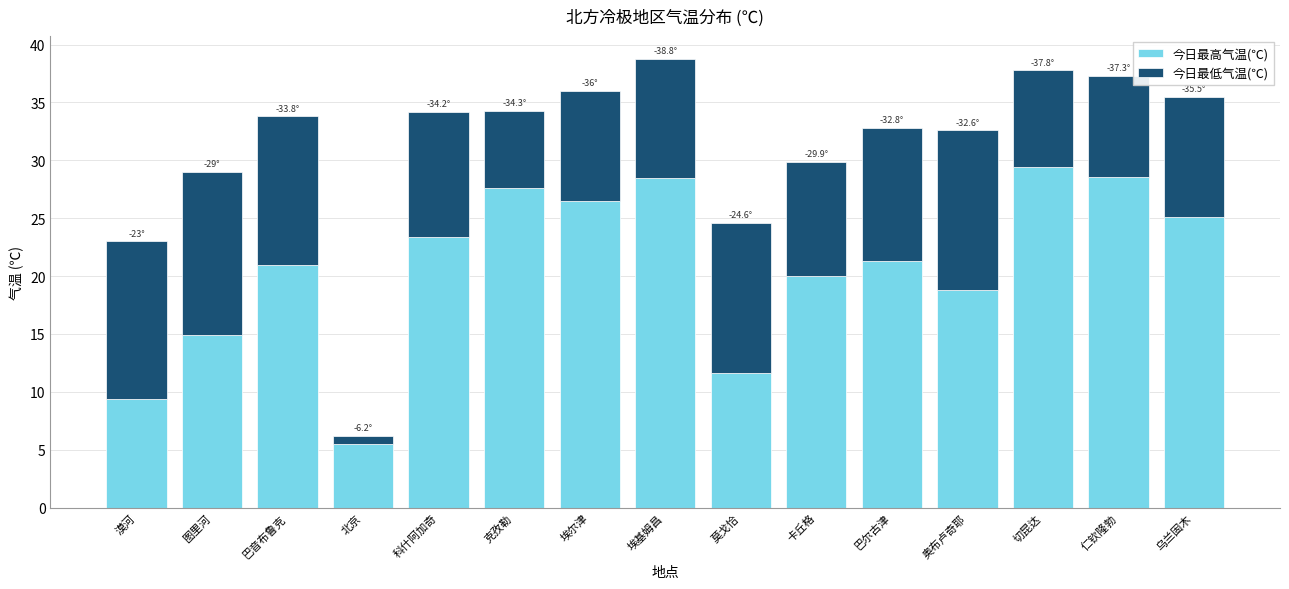

Count the number of categories in the chart.

15